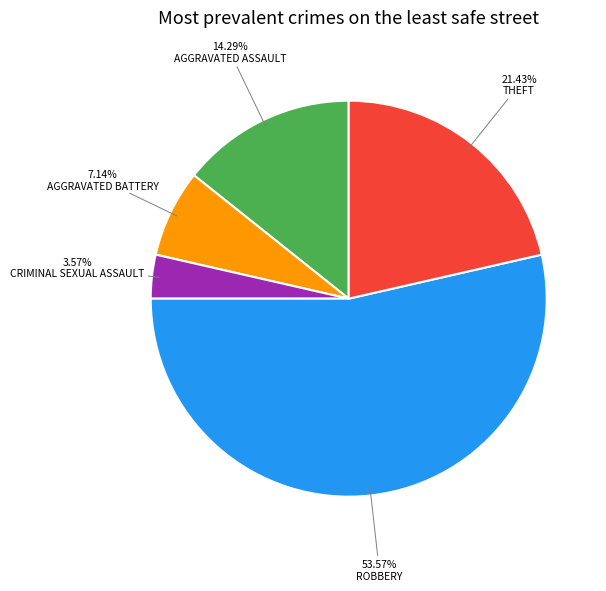

How many slices are in this pie chart?

5